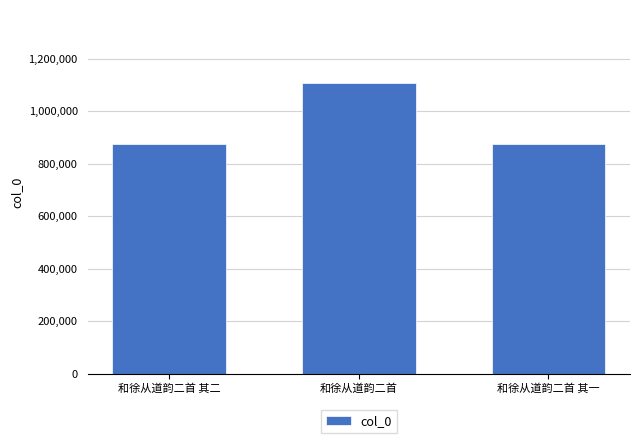

Which has a higher value, 和徐从道韵二首 or 和徐从道韵二首 其二?

和徐从道韵二首